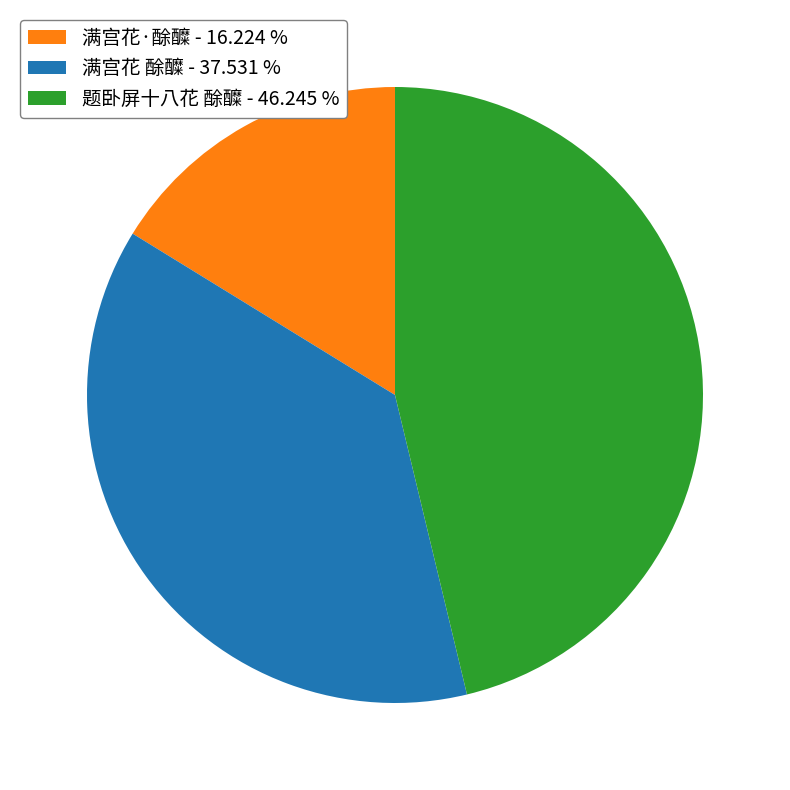

Which slice is the smallest?

满宫花·酴醾